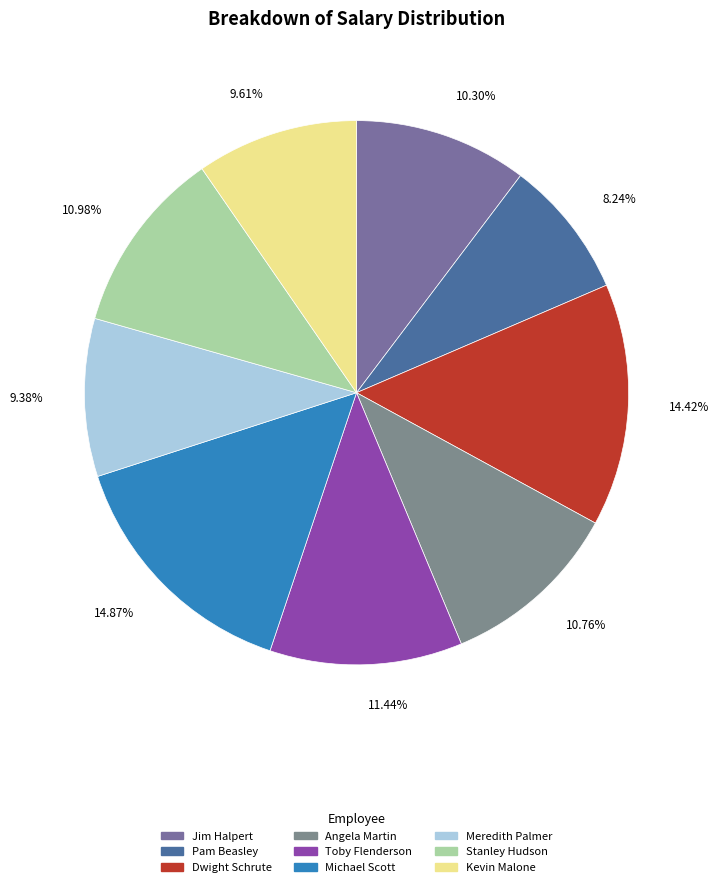

Which slice is the largest?

Michael Scott